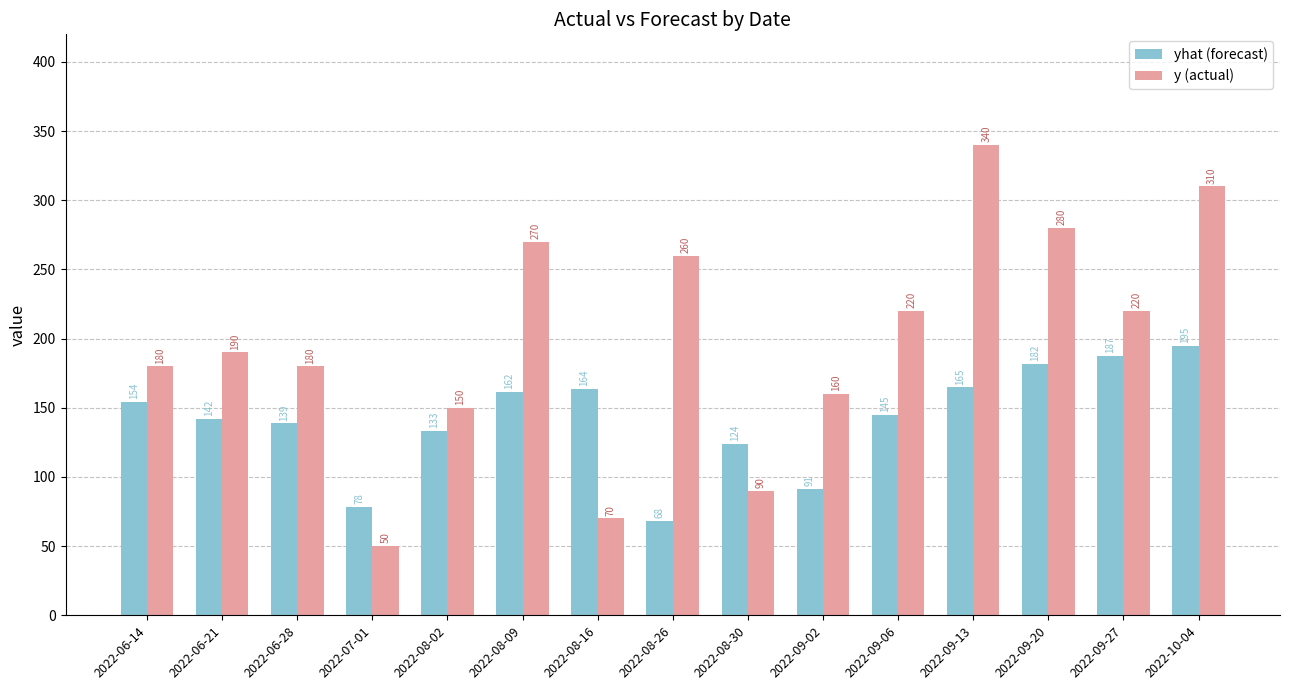

What value does the yhat (forecast) series have at 2022-09-02?

91.2